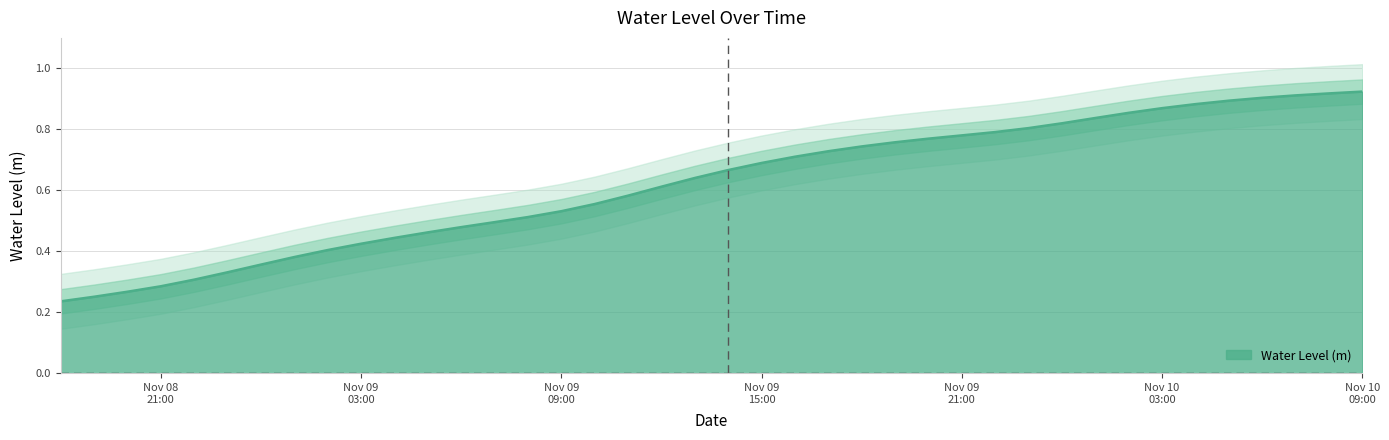

List the labels in order of value, smallest first.

2024-11-08 18:00:00, 2024-11-08 19:00:00, 2024-11-08 20:00:00, 2024-11-08 21:00:00, 2024-11-08 22:00:00, 2024-11-08 23:00:00, 2024-11-09 00:00:00, 2024-11-09 01:00:00, 2024-11-09 02:00:00, 2024-11-09 03:00:00, 2024-11-09 04:00:00, 2024-11-09 05:00:00, 2024-11-09 06:00:00, 2024-11-09 07:00:00, 2024-11-09 08:00:00, 2024-11-09 09:00:00, 2024-11-09 10:00:00, 2024-11-09 11:00:00, 2024-11-09 12:00:00, 2024-11-09 13:00:00, 2024-11-09 14:00:00, 2024-11-09 15:00:00, 2024-11-09 16:00:00, 2024-11-09 17:00:00, 2024-11-09 18:00:00, 2024-11-09 19:00:00, 2024-11-09 20:00:00, 2024-11-09 21:00:00, 2024-11-09 22:00:00, 2024-11-09 23:00:00, 2024-11-10 00:00:00, 2024-11-10 01:00:00, 2024-11-10 02:00:00, 2024-11-10 03:00:00, 2024-11-10 04:00:00, 2024-11-10 05:00:00, 2024-11-10 06:00:00, 2024-11-10 07:00:00, 2024-11-10 08:00:00, 2024-11-10 09:00:00